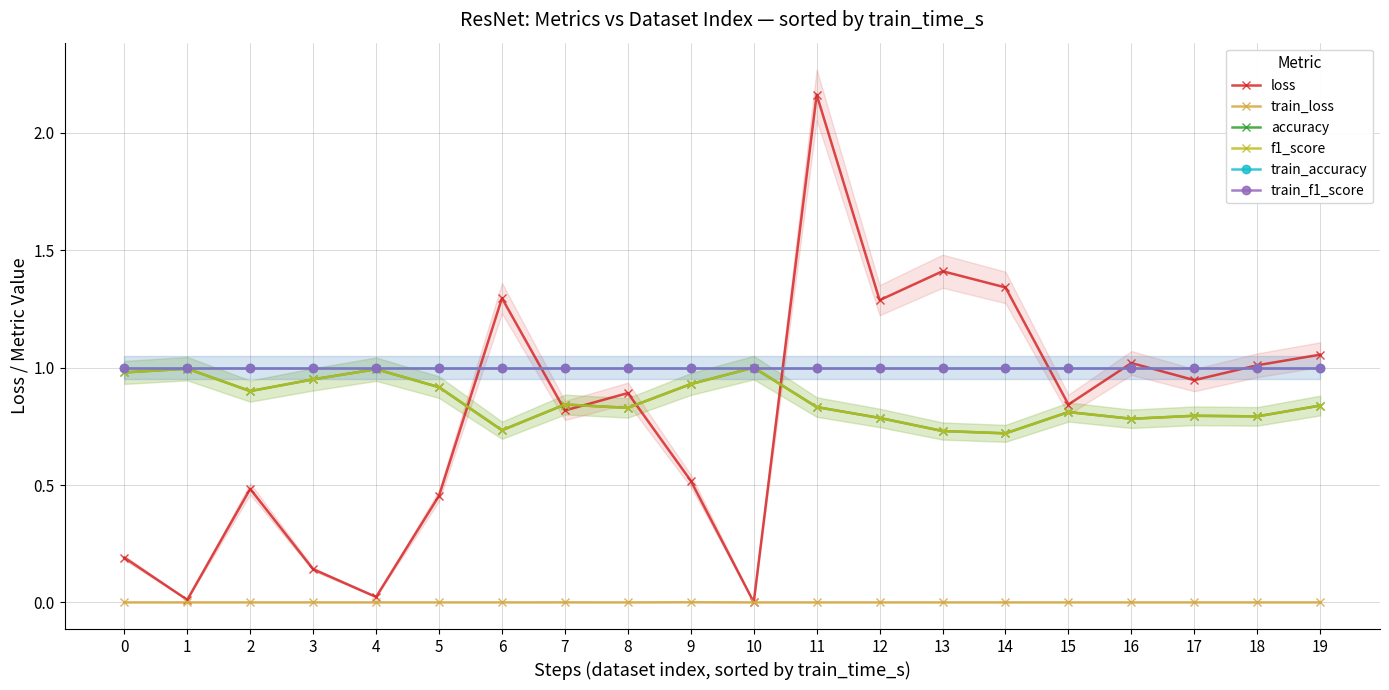

True or false: train_accuracy has a value of 0.2 at 13.

False